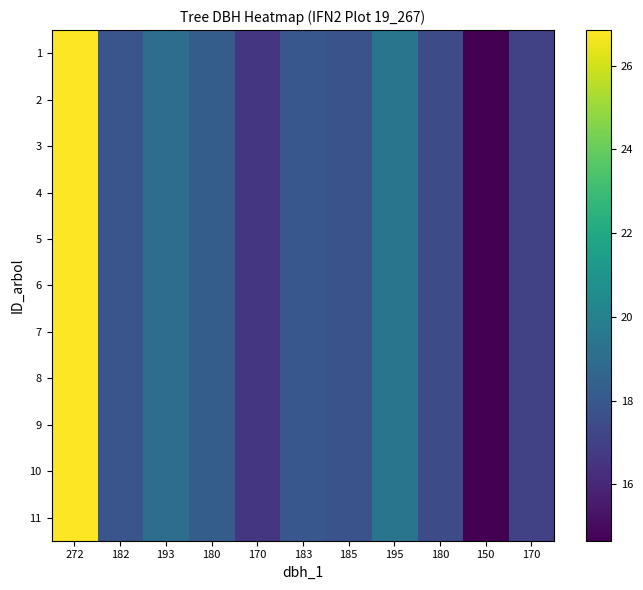

List the series in order of their peak value, lowest first.

1, 2, 3, 4, 5, 6, 7, 8, 9, 10, 11